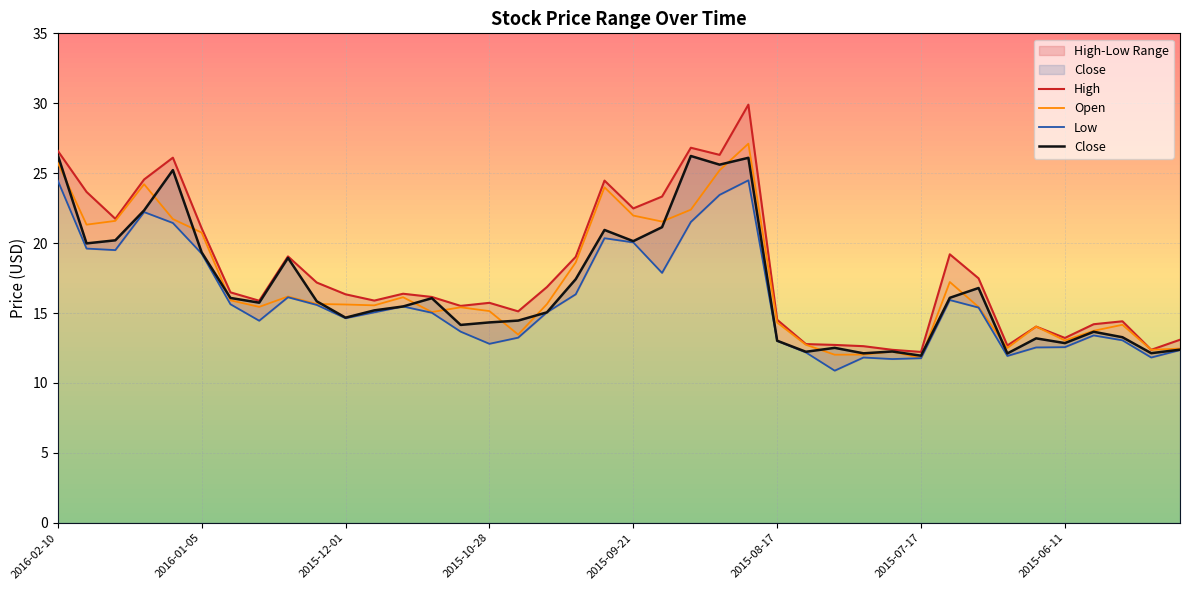

What are all the series names shown in the legend?

High, Open, Low, Close